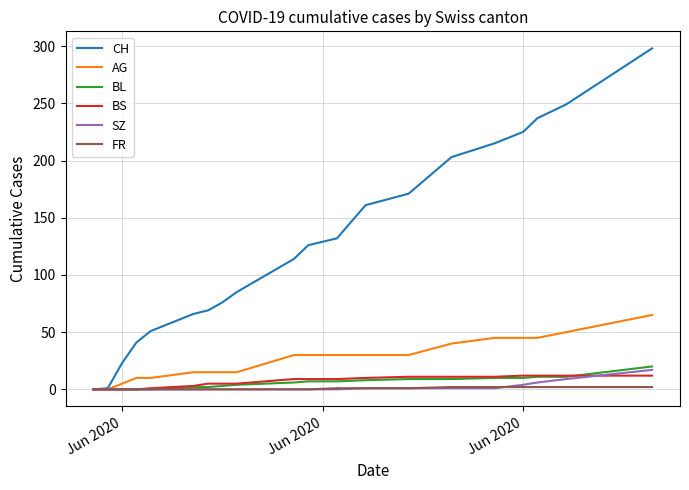

What is the greatest value displayed?

298